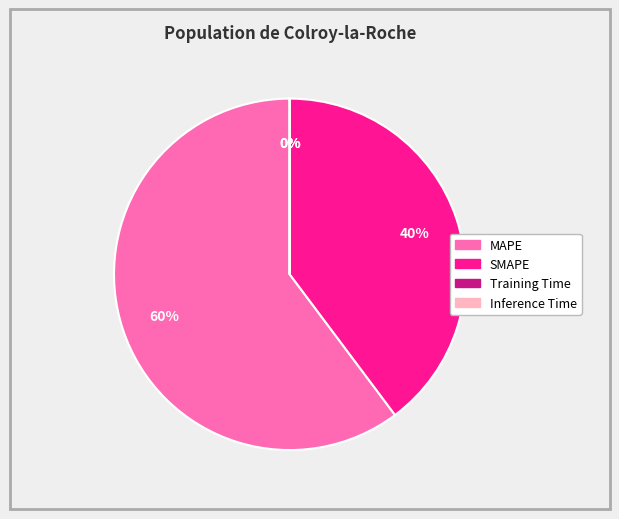

To the nearest percent, what is the difference between the MAPE and SMAPE slice percentages?

20%